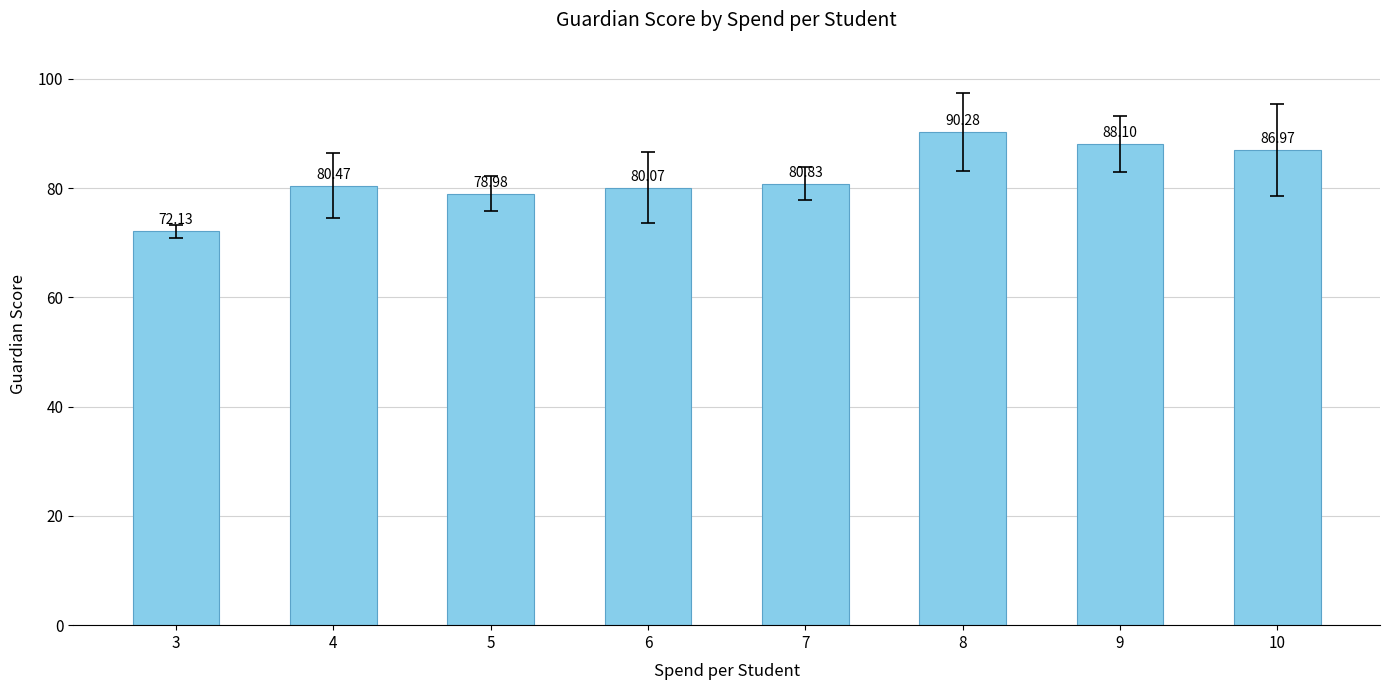

What is the value of the 7th bar from the left?

88.1